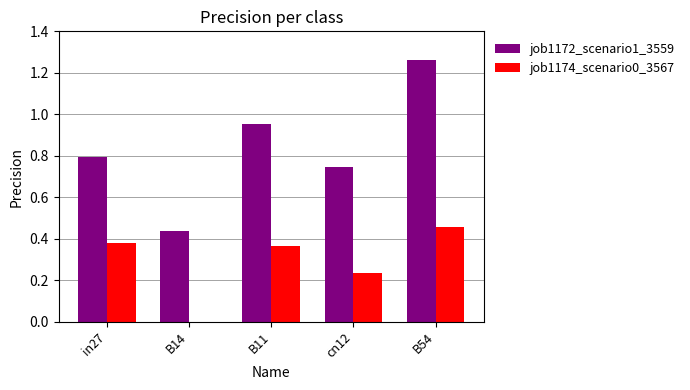

Are the bars grouped side by side (vs. stacked)?

Yes